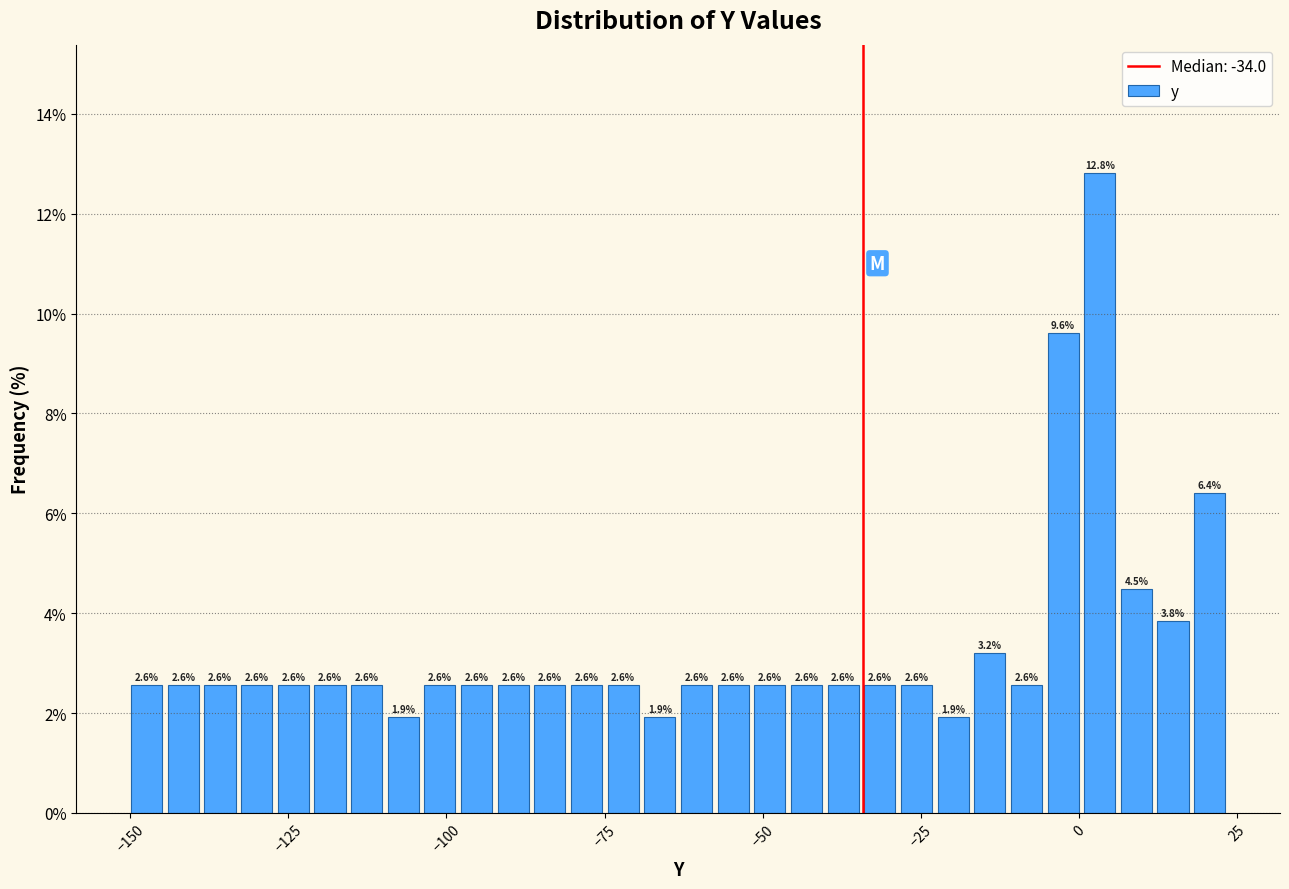

Read against the x-axis, roughly where is the centre of the tallest bar?

5